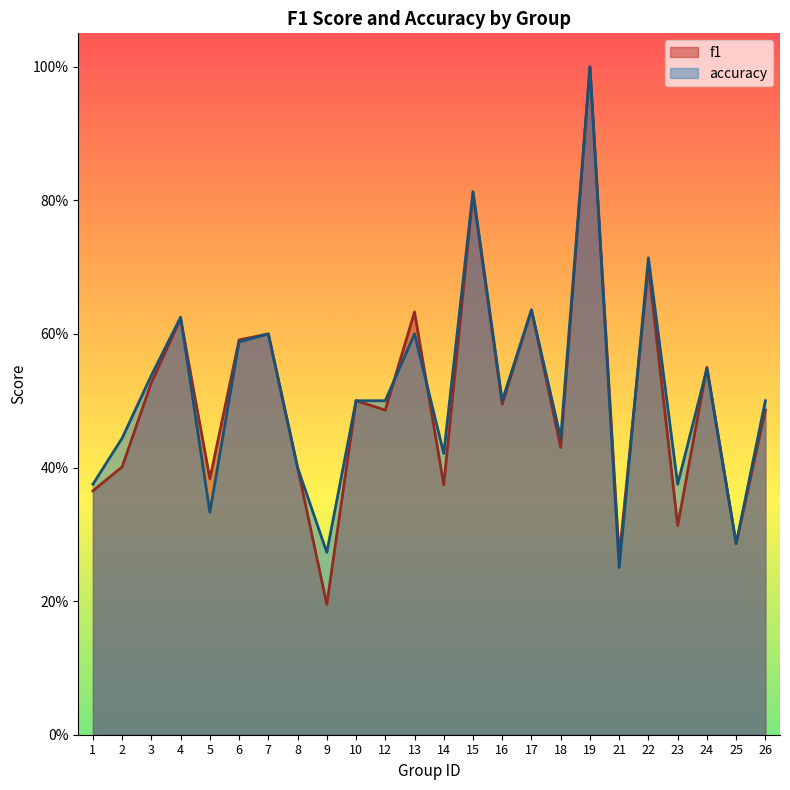

What is the total value across all series at 6?

1.2